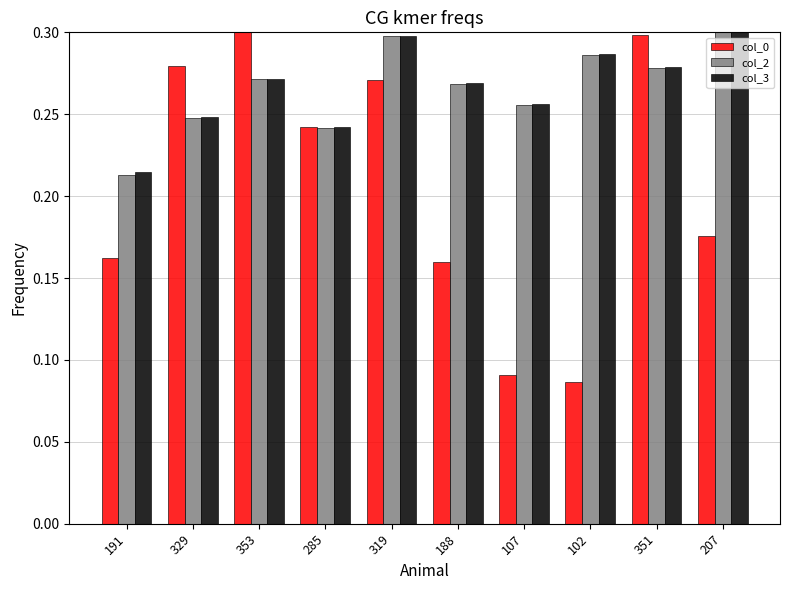

How many groups of bars are there?

10